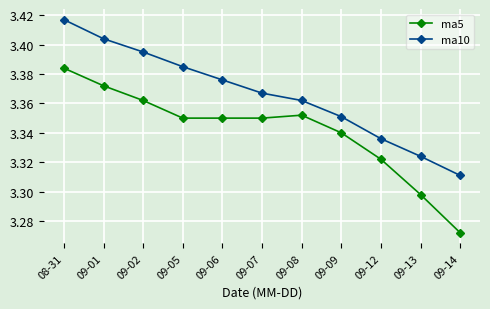

Rank the series by their maximum value, from highest to lowest.

ma10, ma5